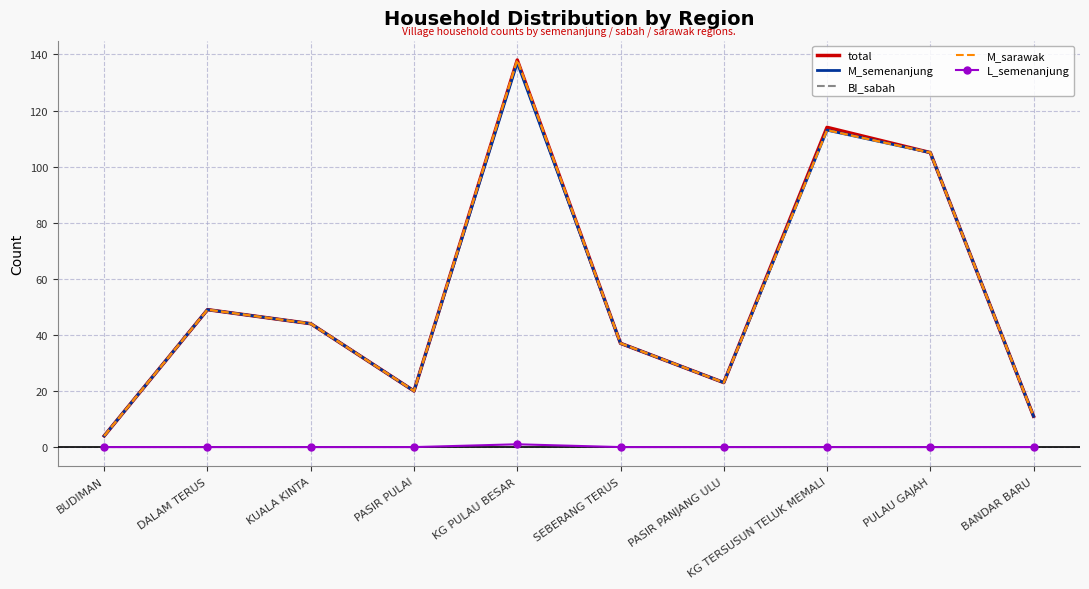

What is the difference between the highest and lowest values at PULAU GAJAH?

105